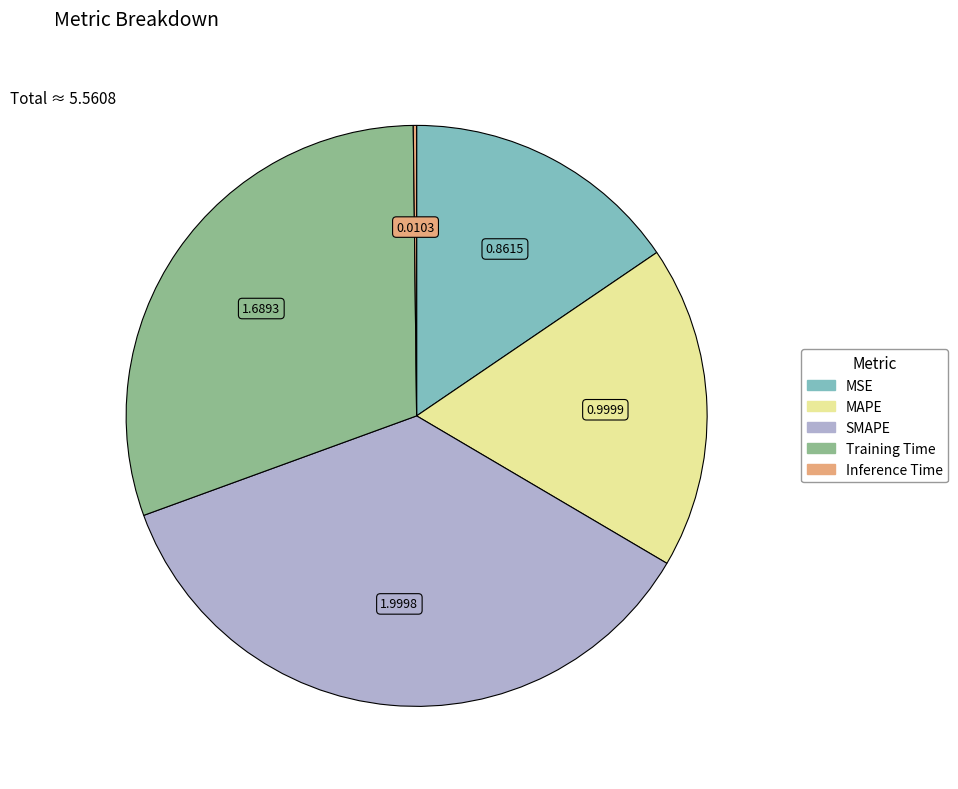

True or false: Training Time accounts for 19% of the total.

False